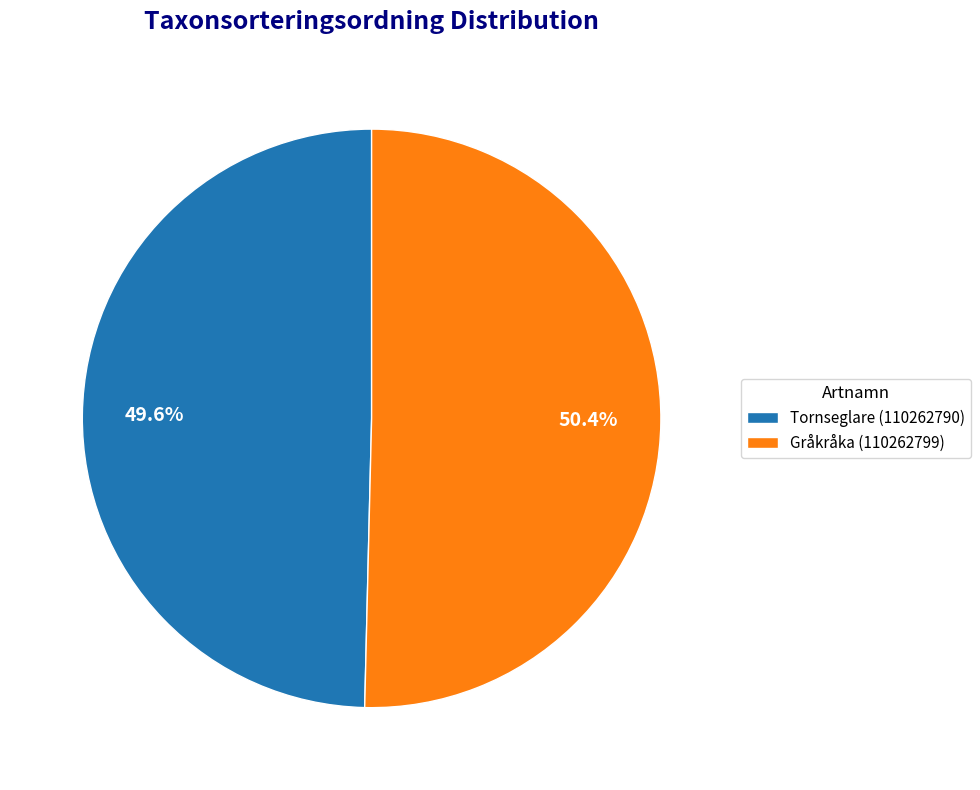

What percentage is the Gråkråka (110262799) slice, to the nearest percent?

50%